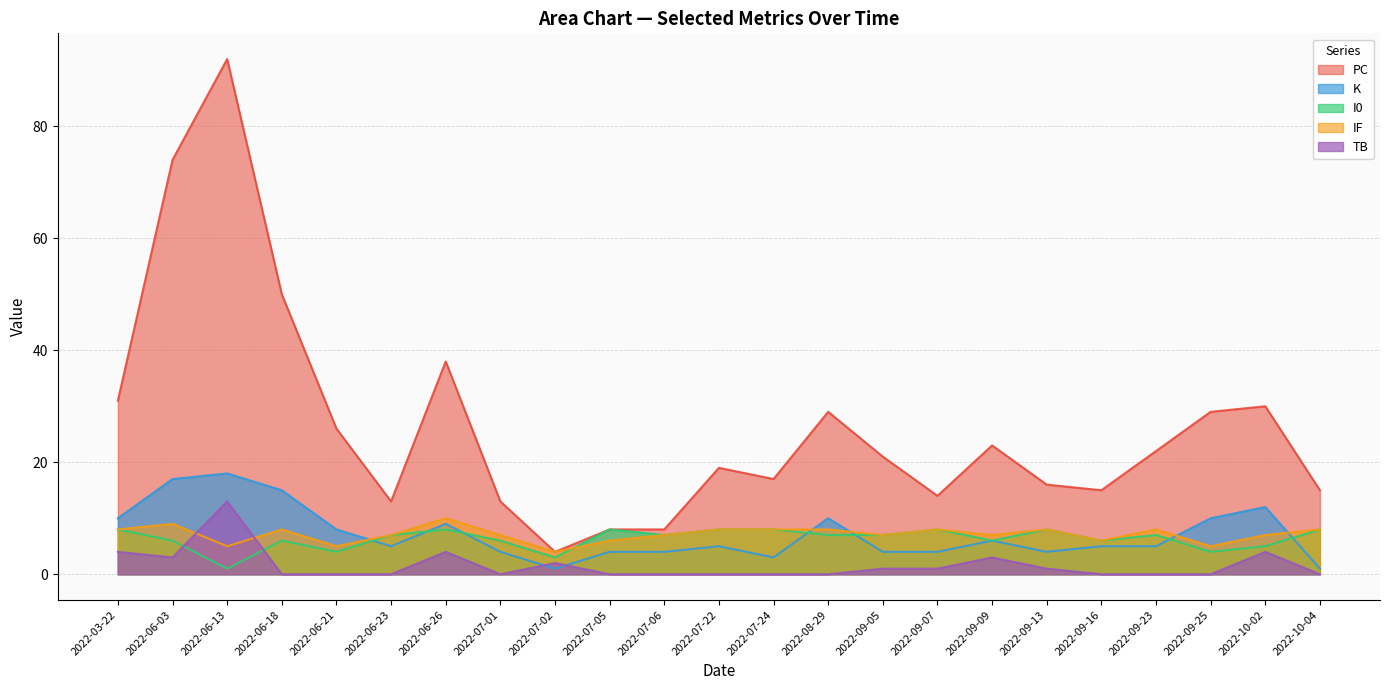

Where is the first local minimum for IF?

2022-06-13